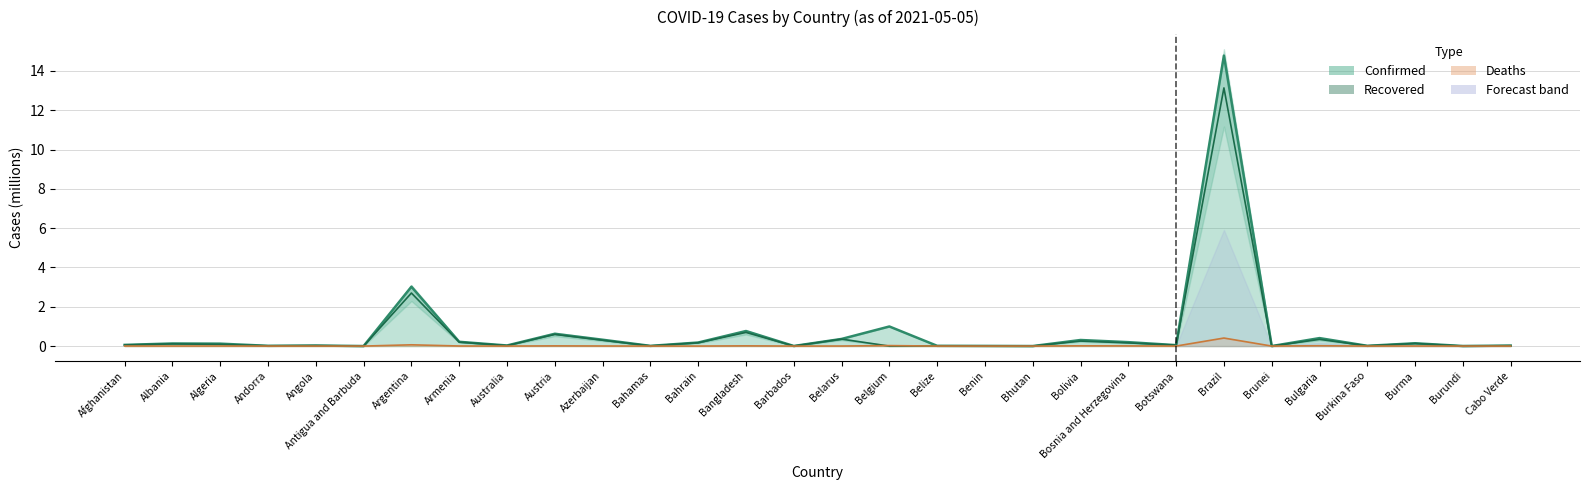

Reading left to right, list all the values displayed in this chart.

Afghanistan=0.1	Albania=0.1	Algeria=0.1	Andorra=0.0	Angola=0.0	Antigua and Barbuda=0.0	Argentina=2.7	Armenia=0.2	Australia=0.0	Austria=0.6	Azerbaijan=0.3	Bahamas=0.0	Bahrain=0.2	Bangladesh=0.7	Barbados=0.0	Belarus=0.4	Belgium=0.0	Belize=0.0	Benin=0.0	Bhutan=0.0	Bolivia=0.3	Bosnia and Herzegovina=0.2	Botswana=0.0	Brazil=13.1	Brunei=0.0	Bulgaria=0.3	Burkina Faso=0.0	Burma=0.1	Burundi=0.0	Cabo Verde=0.0